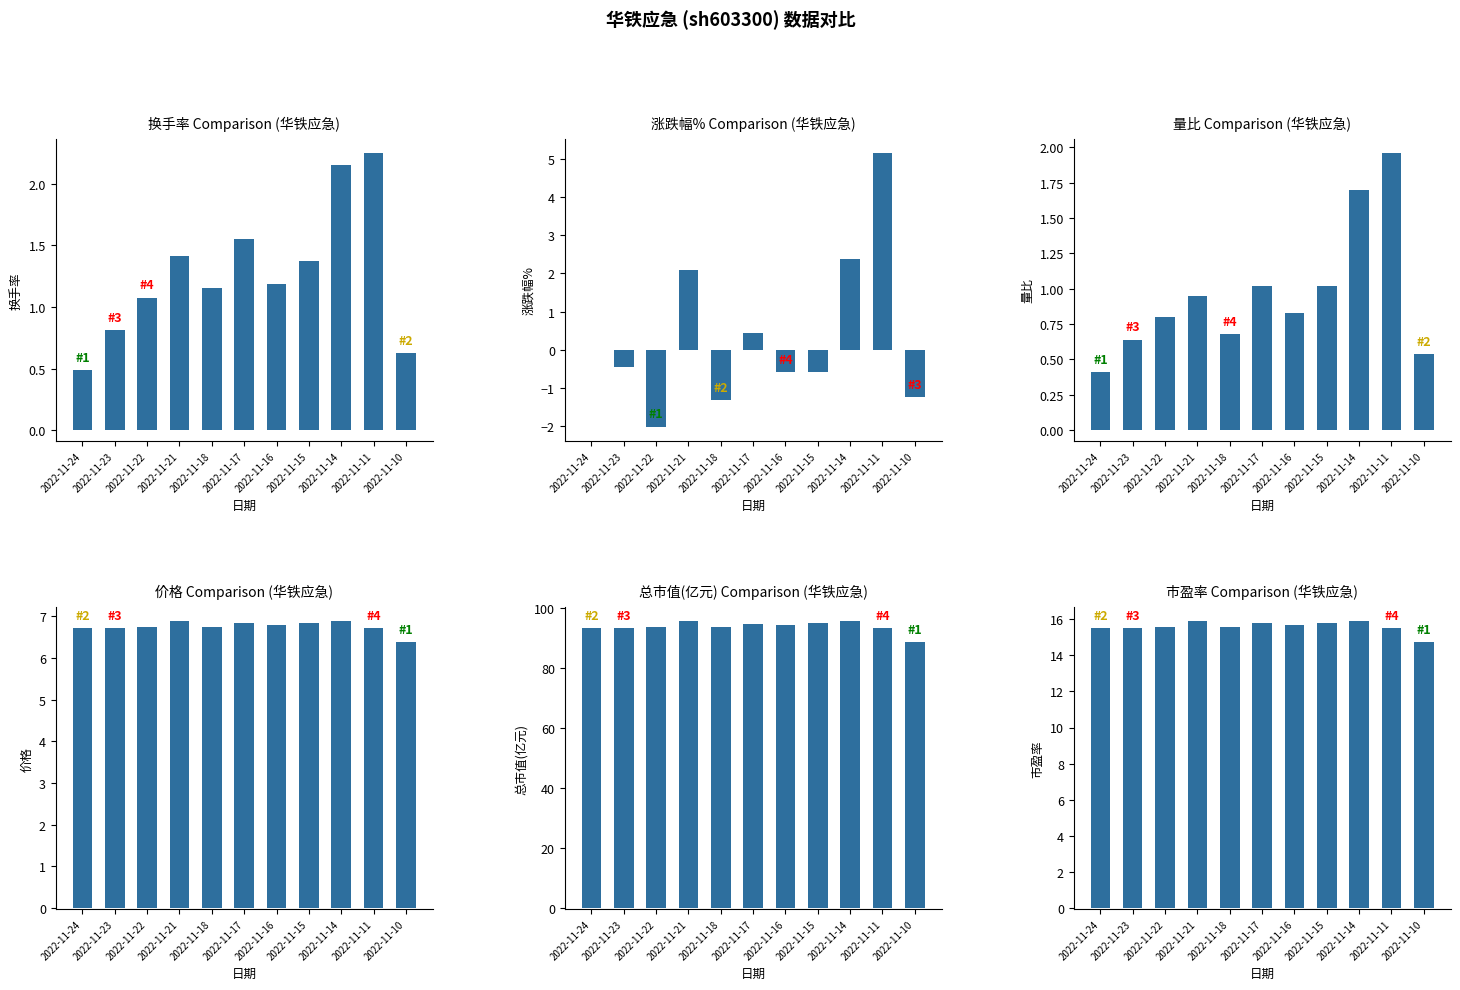

Which series has the largest total across all categories?

总市值(亿元)